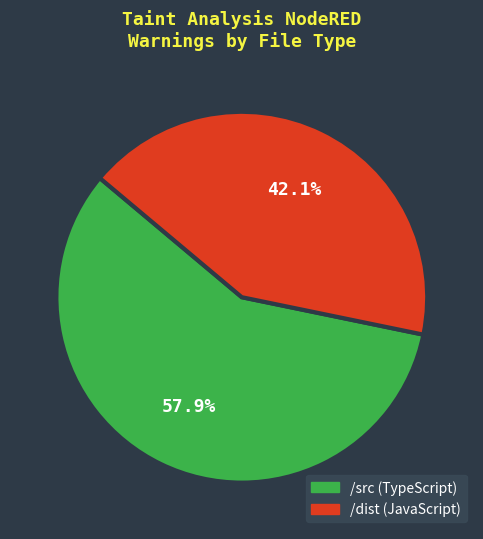

Is there any slice that represents more than half of the pie?

Yes